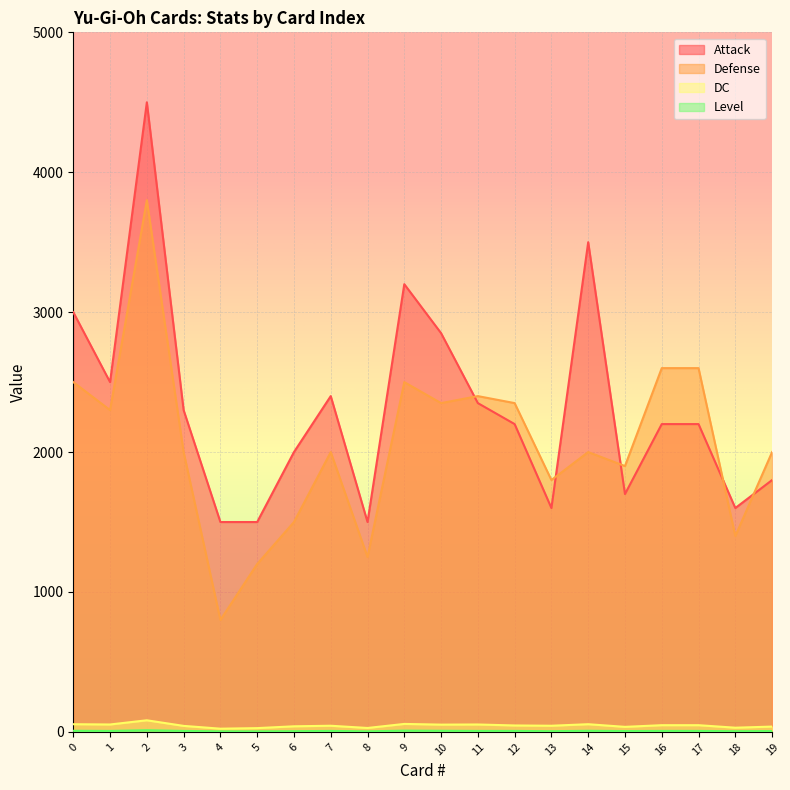

What is the spread (max minus min) of values at 17?

2593